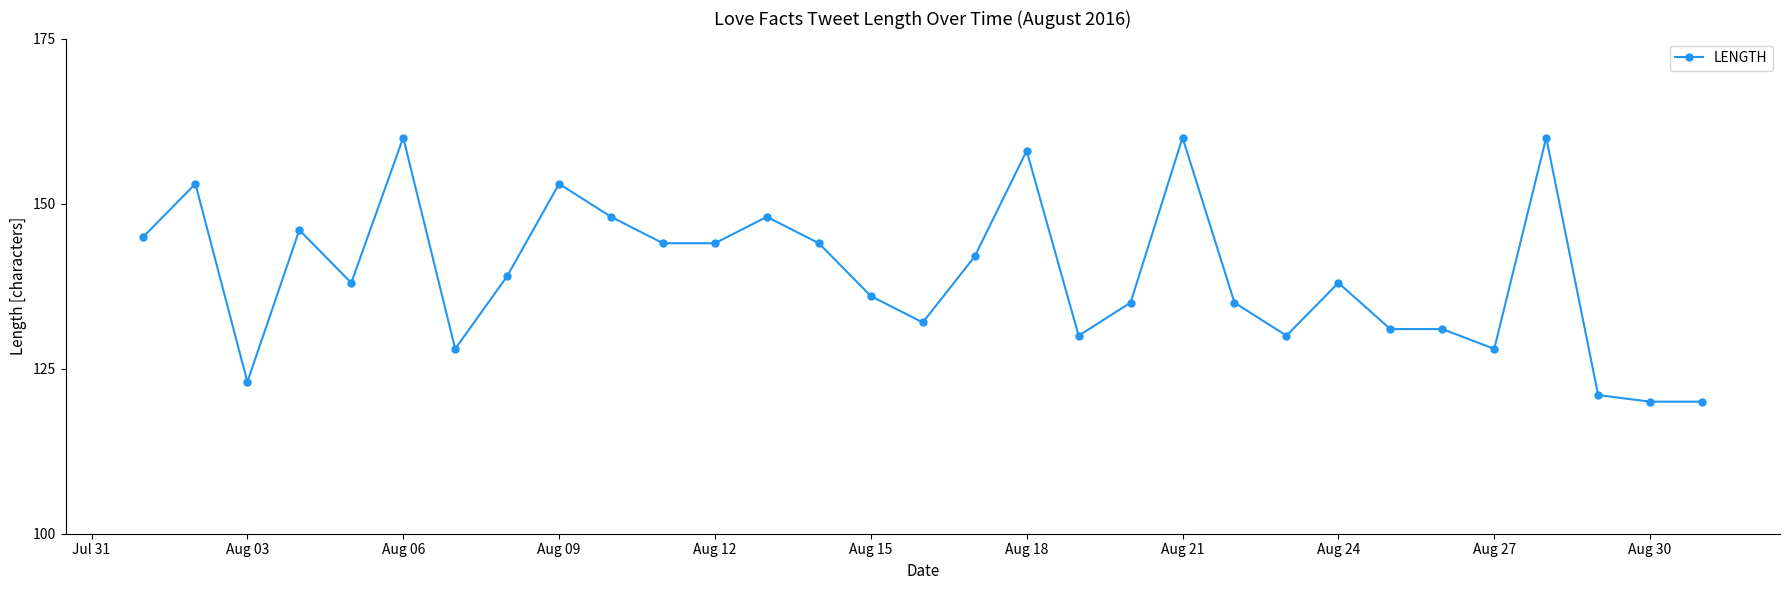

What is the difference between the maximum and minimum values?

40